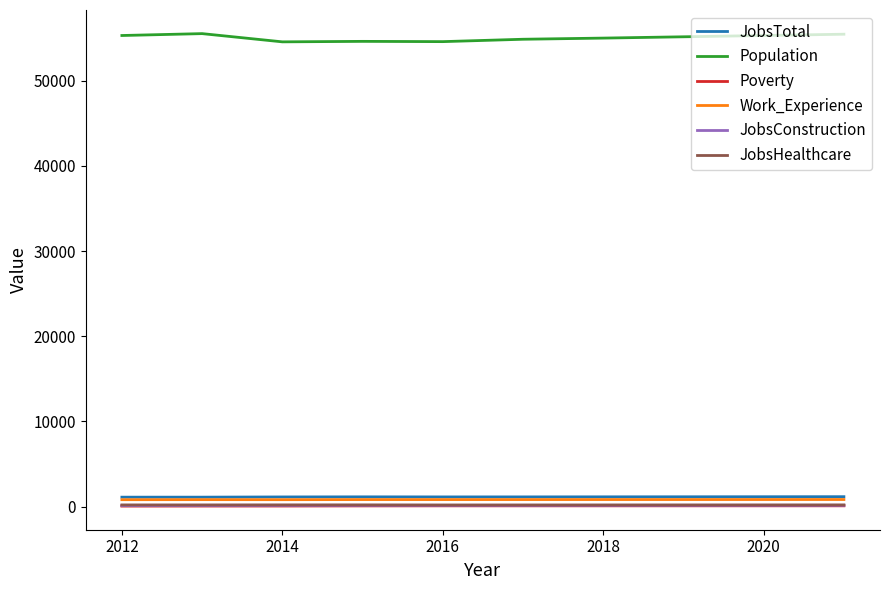

Which series has the widest spread of values?

Population